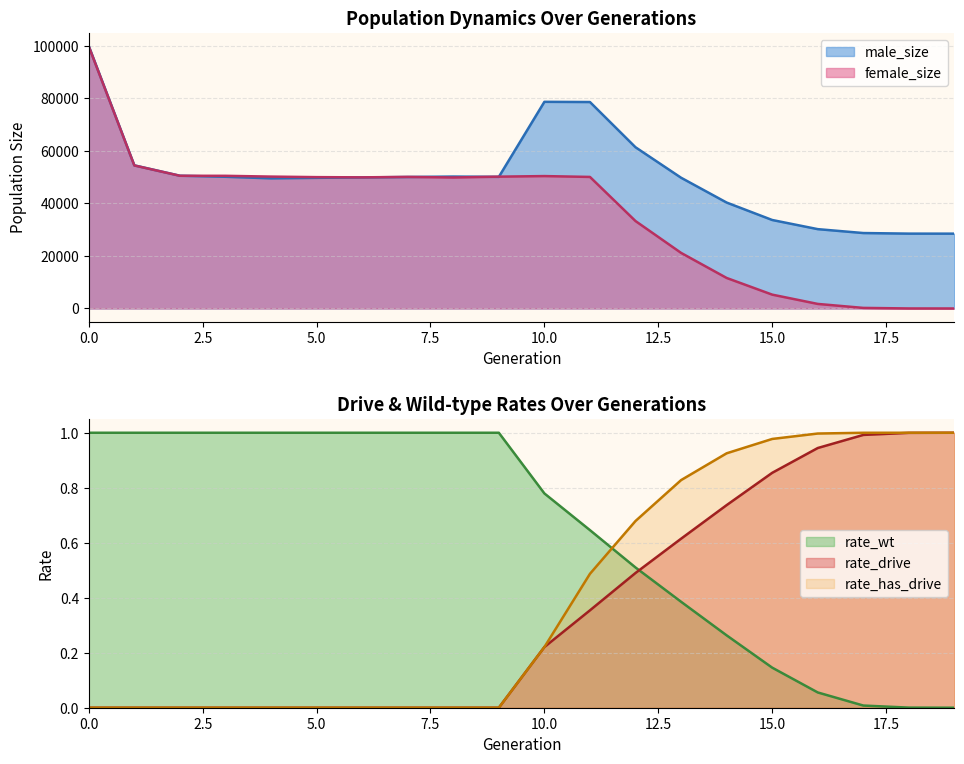

Between 3 and 7, which is larger?

3